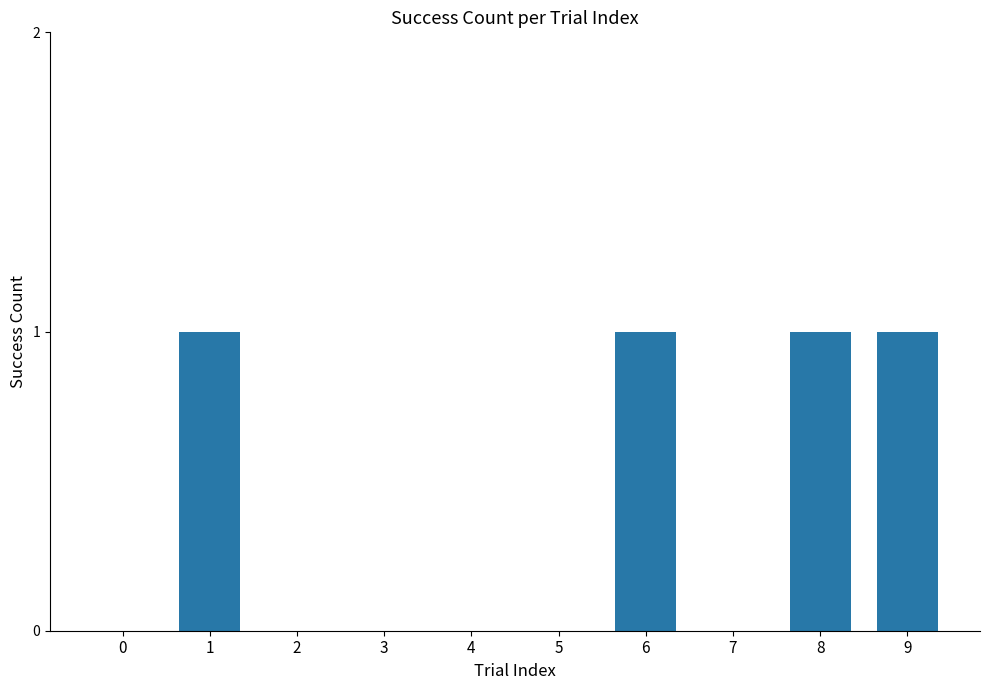

Reading right to left, transcribe all the data shown in this chart.

9=1	8=1	7=0	6=1	5=0	4=0	3=0	2=0	1=1	0=0